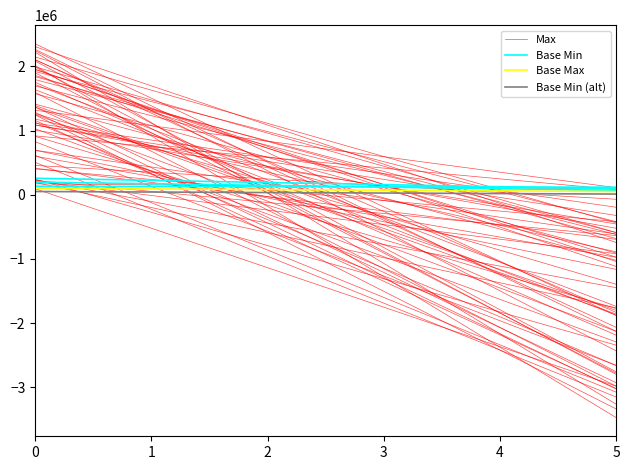

Reading right to left, transcribe all the data shown in this chart.

Max: 5=-636363.0	4=-464465.0	3=-292567.0	2=-120669.0	1=51229.0	0=223127.0
Base Min: 5=117100.0	4=120056.8	3=123013.6	2=125970.4	1=128927.2	0=131884.0
Base Max: 5=50000.0	4=60000.0	3=70000.0	2=80000.0	1=90000.0	0=100000.0
Base Min (alt): 5=10000.0	4=18000.0	3=26000.0	2=34000.0	1=42000.0	0=50000.0